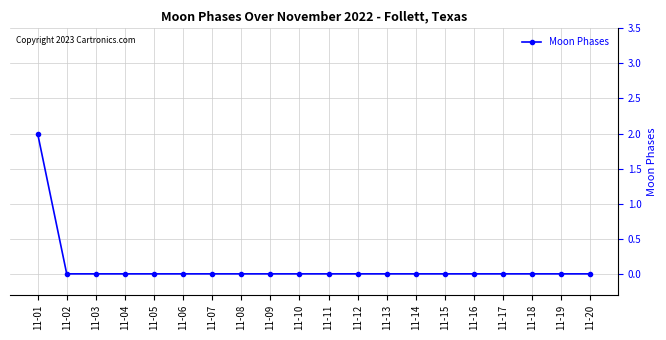

At which category does the chart reach its peak across all series?

11-01